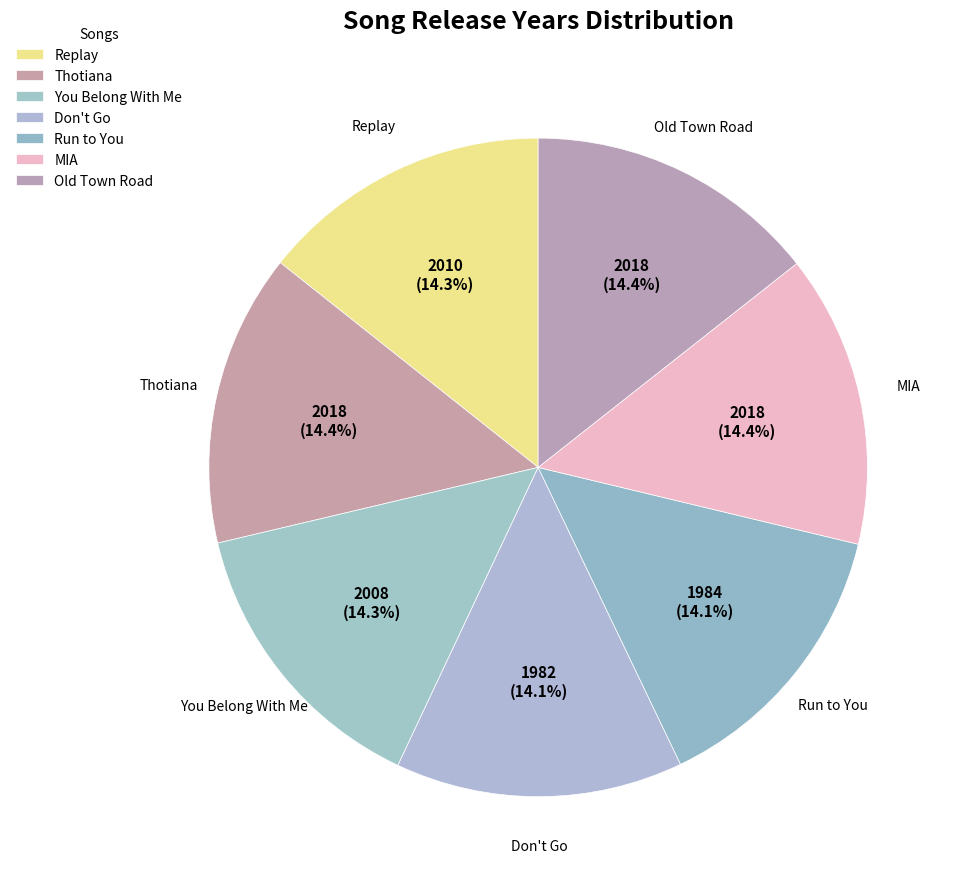

How many segments does this pie chart have?

7